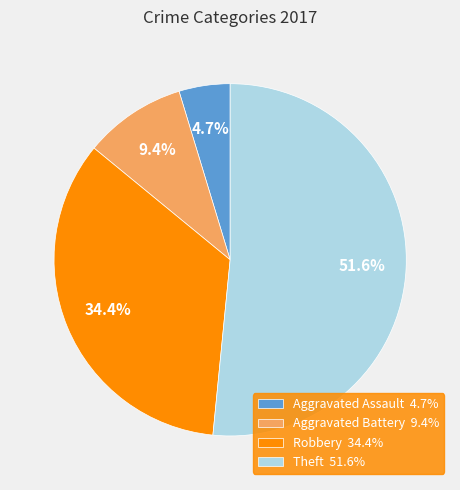

To the nearest percent, what portion does Aggravated Assault represent?

5%